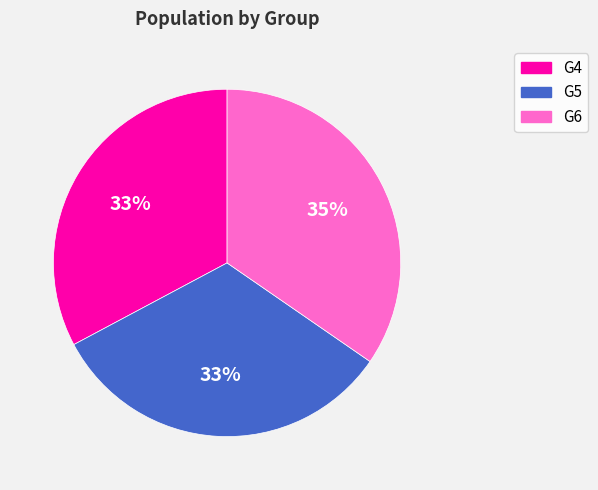

Is there a majority slice in this chart?

No